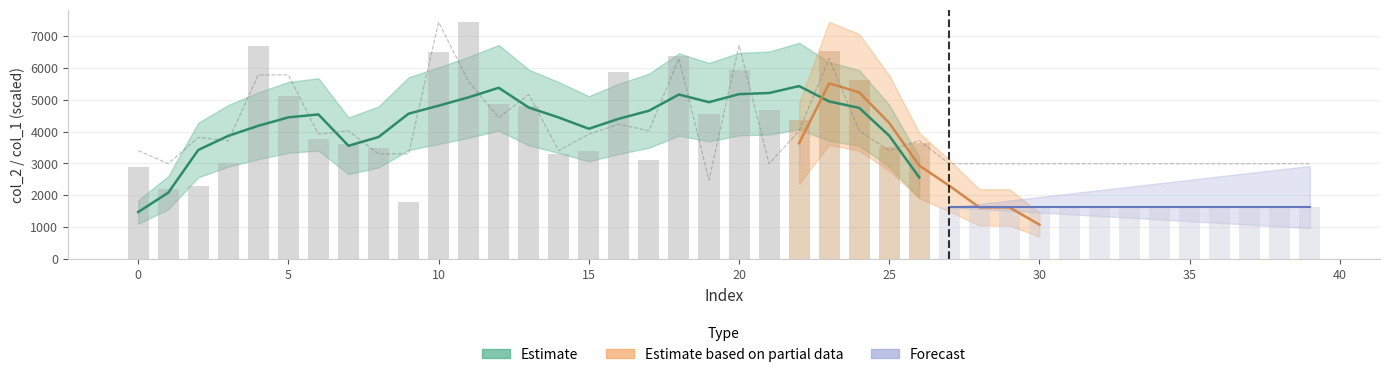

How many data points does each series have?

40